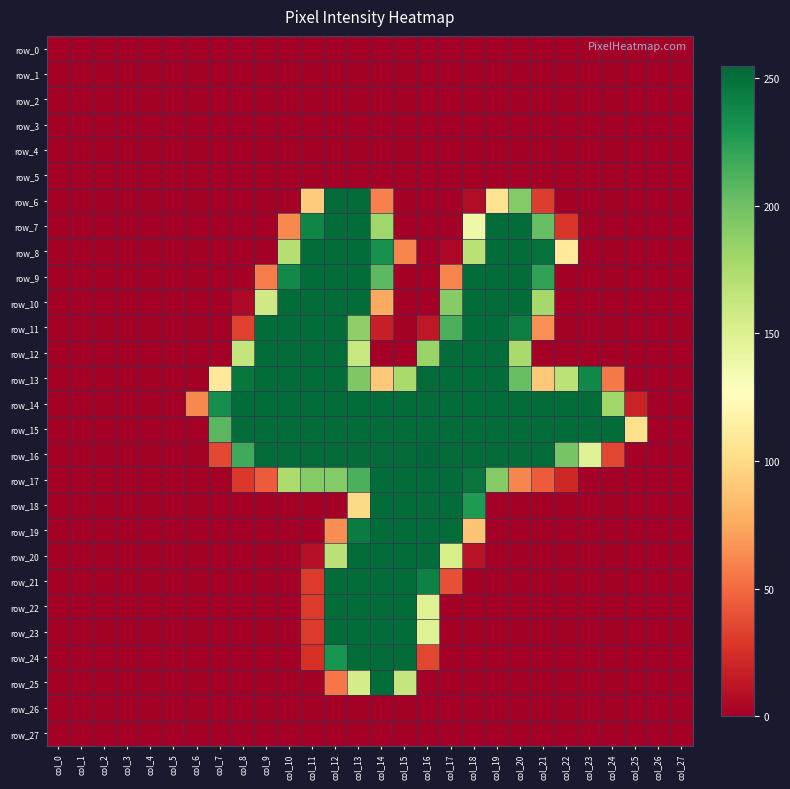

At which label is row_13 closest to 126?

col_7